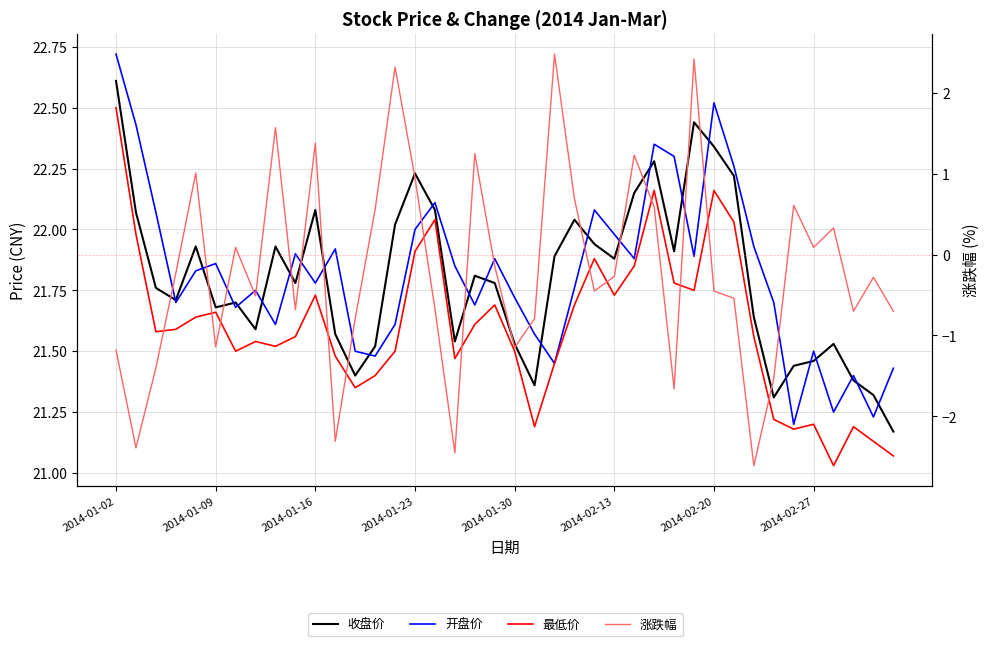

Does the chart display data point markers on the line(s)?

No